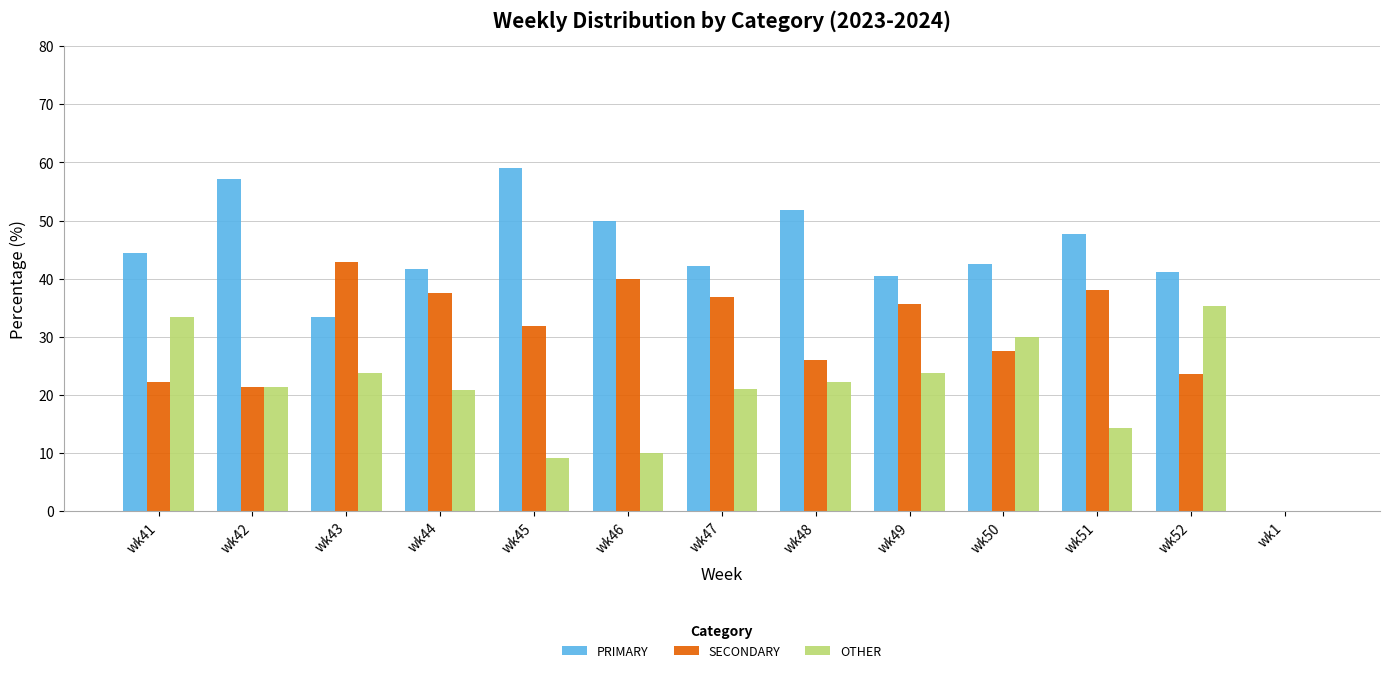

At which label does OTHER reach its peak?

wk52